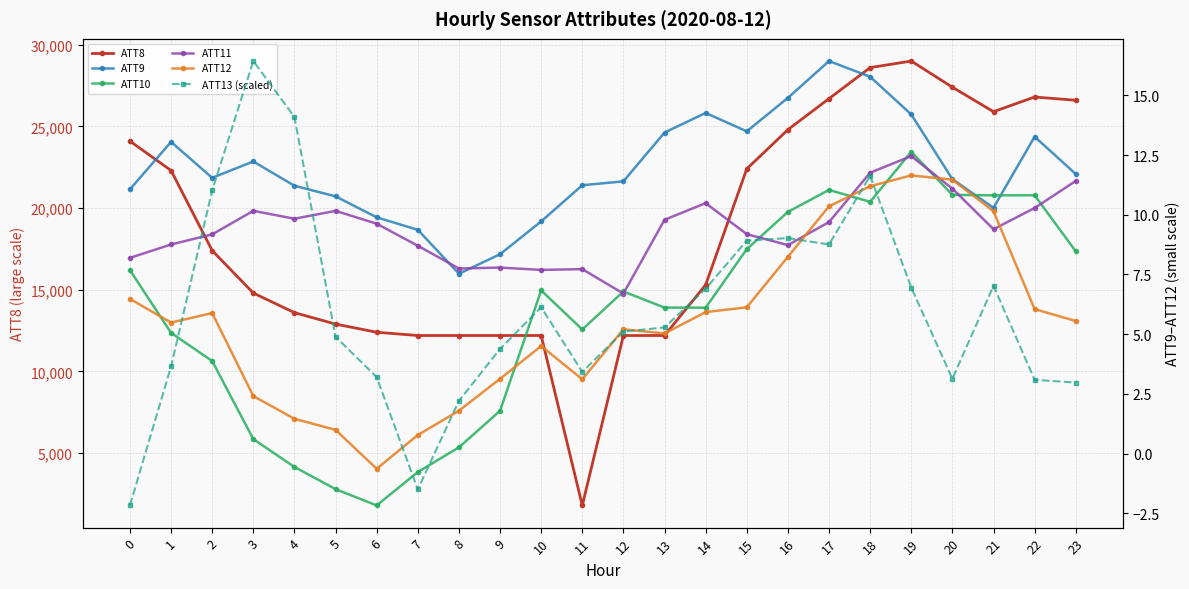

Reading right to left, what are all the values shown in this chart?

ATT8: 23=26600.0	22=26800.0	21=25900.0	20=27400.0	19=29000.0	18=28600.0	17=26700.0	16=24800.0	15=22400.0	14=15300.0	13=12200.0	12=12200.0	11=1800.0	10=12200.0	9=12200.0	8=12200.0	7=12200.0	6=12400.0	5=12900.0	4=13600.0	3=14800.0	2=17400.0	1=22300.0	0=24100.0
ATT9: 23=11.7	22=13.3	21=10.3	20=11.5	19=14.2	18=15.8	17=16.4	16=14.9	15=13.5	14=14.3	13=13.4	12=11.4	11=11.2	10=9.7	9=8.3	8=7.5	7=9.4	6=9.9	5=10.8	4=11.2	3=12.2	2=11.5	1=13.0	0=11.1
ATT10: 23=8.5	22=10.8	21=10.8	20=10.8	19=12.6	18=10.5	17=11.0	16=10.1	15=8.6	14=6.1	13=6.1	12=6.8	11=5.2	10=6.8	9=1.8	8=0.3	7=-0.8	6=-2.2	5=-1.5	4=-0.6	3=0.6	2=3.9	1=5.1	0=7.7
ATT11: 23=11.4	22=10.3	21=9.4	20=11.1	19=12.5	18=11.8	17=9.7	16=8.7	15=9.2	14=10.5	13=9.8	12=6.7	11=7.7	10=7.7	9=7.8	8=7.7	7=8.7	6=9.6	5=10.2	4=9.8	3=10.2	2=9.2	1=8.8	0=8.2
ATT12: 23=5.6	22=6.0	21=10.1	20=11.5	19=11.6	18=11.2	17=10.4	16=8.2	15=6.1	14=5.9	13=5.0	12=5.2	11=3.1	10=4.5	9=3.1	8=1.8	7=0.8	6=-0.6	5=1.0	4=1.5	3=2.4	2=5.9	1=5.5	0=6.5
ATT13 (scaled): 23=3.0	22=3.1	21=7.0	20=3.1	19=6.9	18=11.6	17=8.8	16=9.0	15=8.9	14=6.9	13=5.3	12=5.1	11=3.4	10=6.1	9=4.4	8=2.2	7=-1.5	6=3.2	5=4.9	4=14.1	3=16.4	2=11.0	1=3.7	0=-2.2